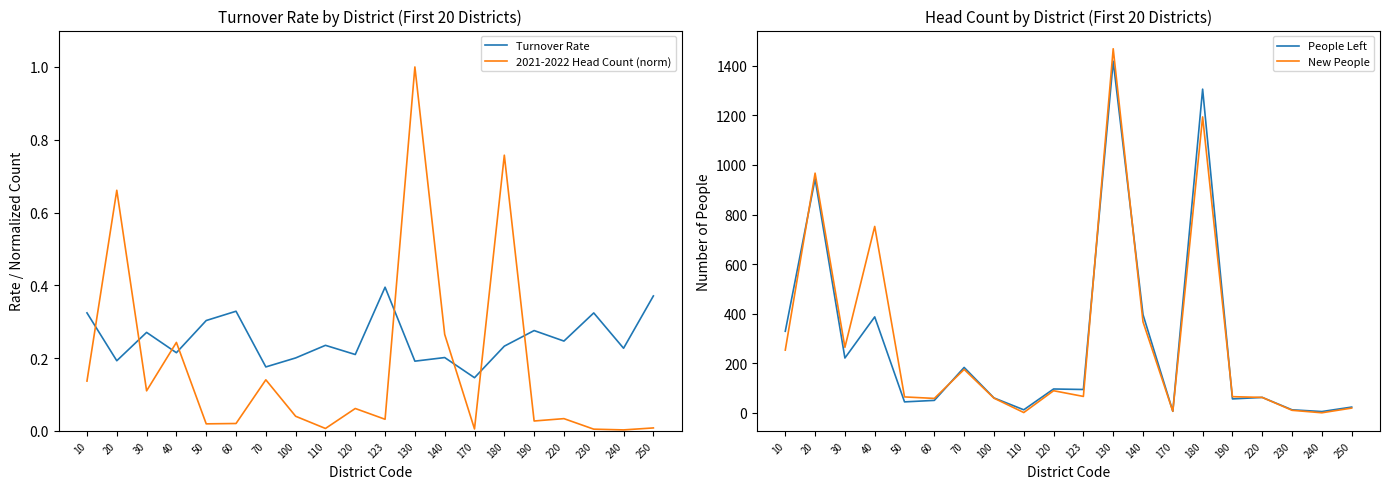

How many series are shown in this chart?

4